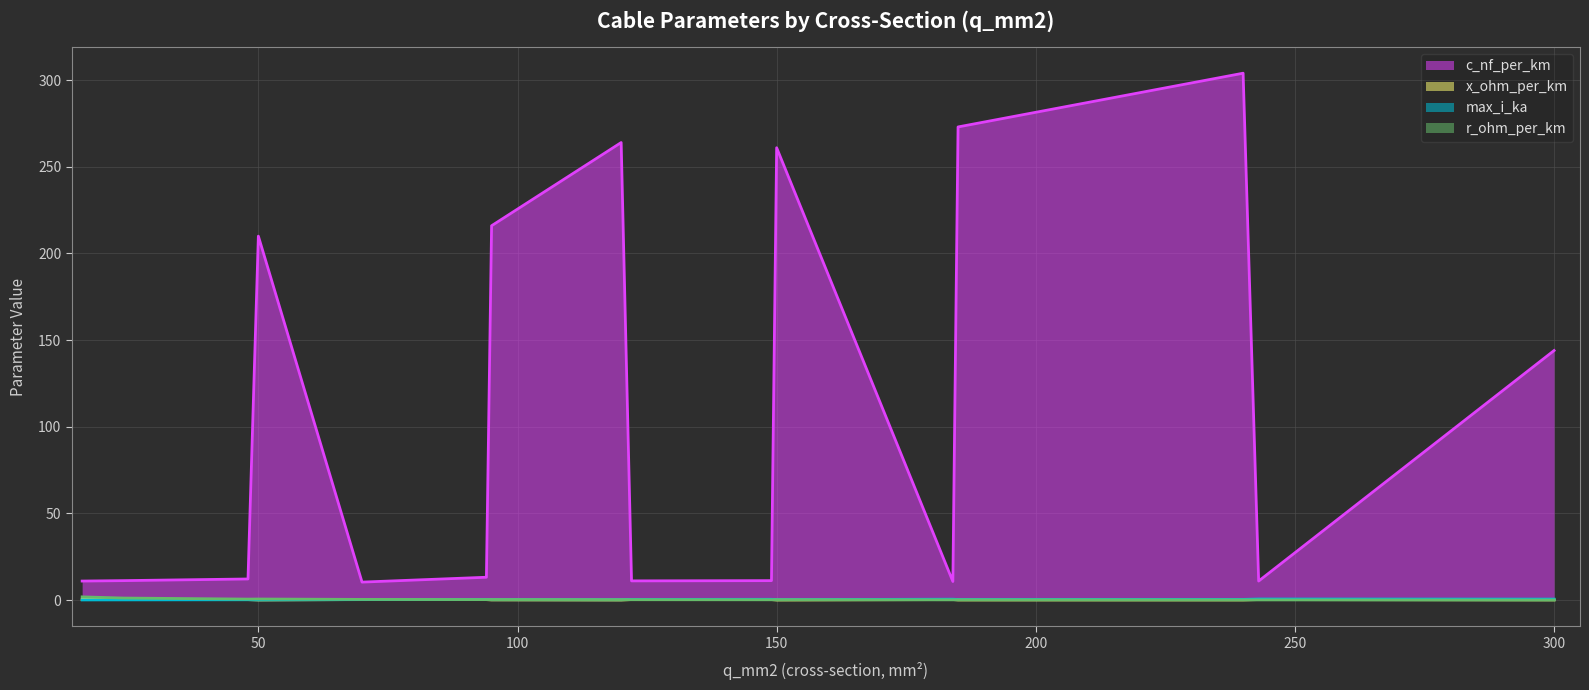

What is the minimum value for x_ohm_per_km?

0.1